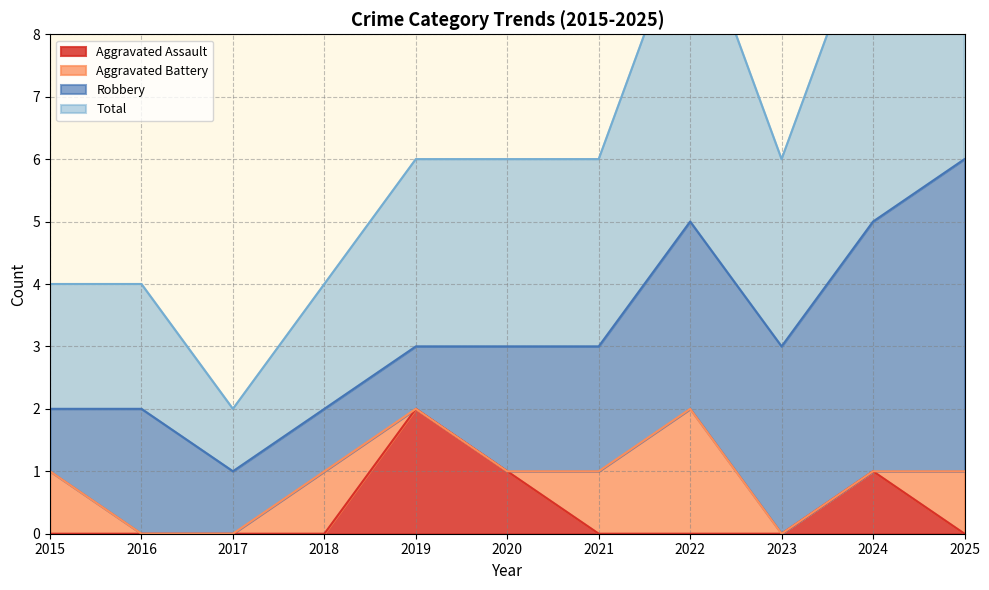

Is the value of Total at 2025 greater than the value of Aggravated Assault at 2025?

Yes